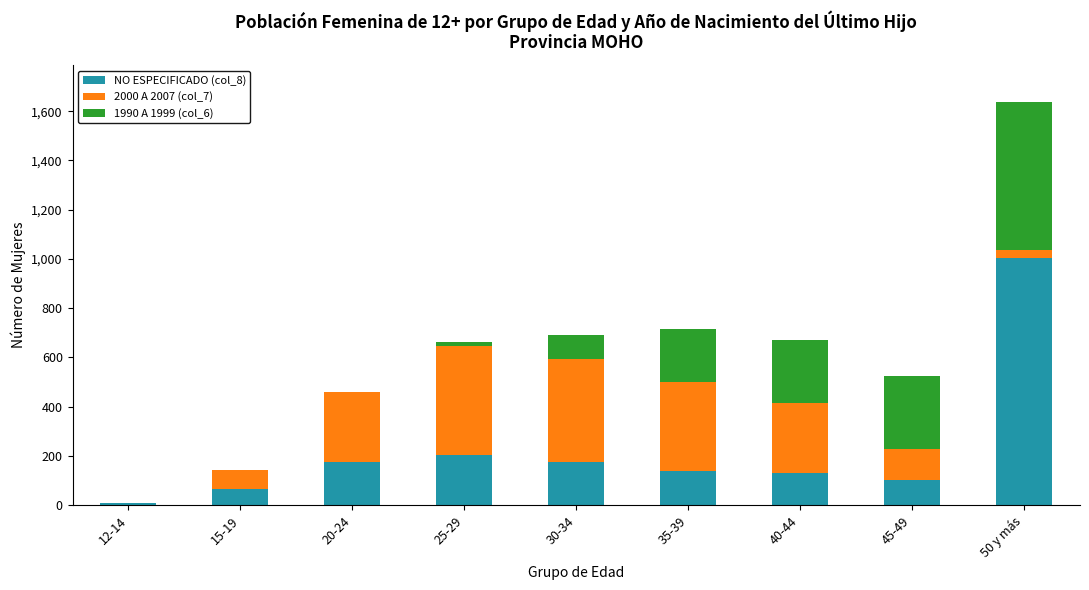

At which category is the sum across all series the highest?

50 y más